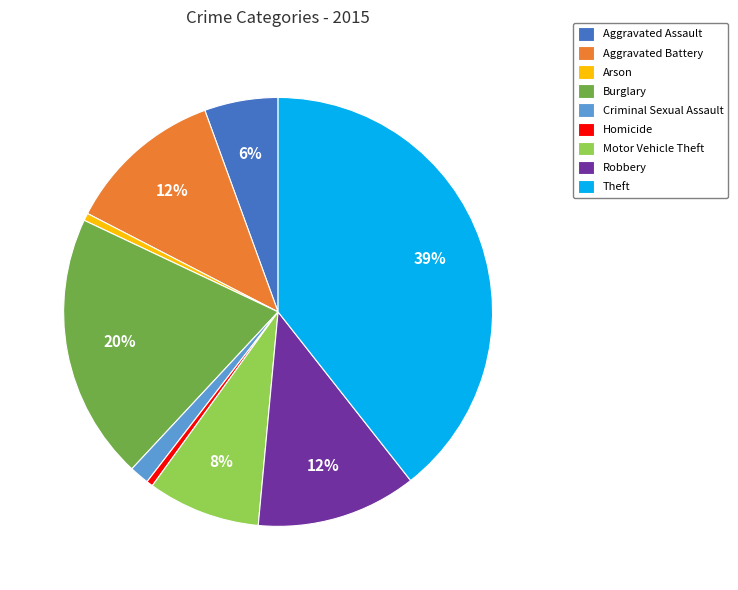

The Aggravated Assault slice represents 20% of the pie. True or false?

False